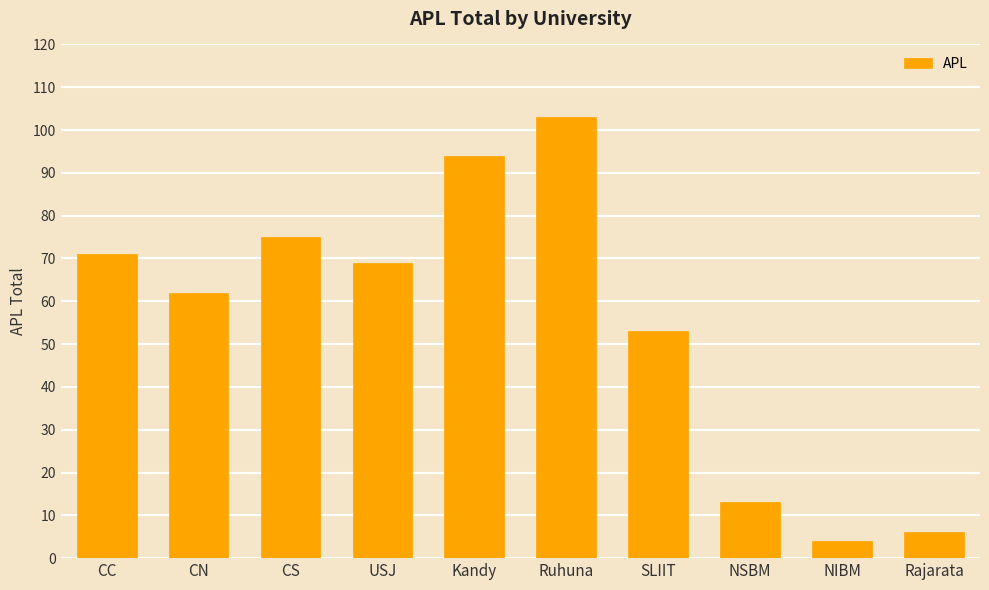

At which category does the chart reach its minimum across all series?

NIBM